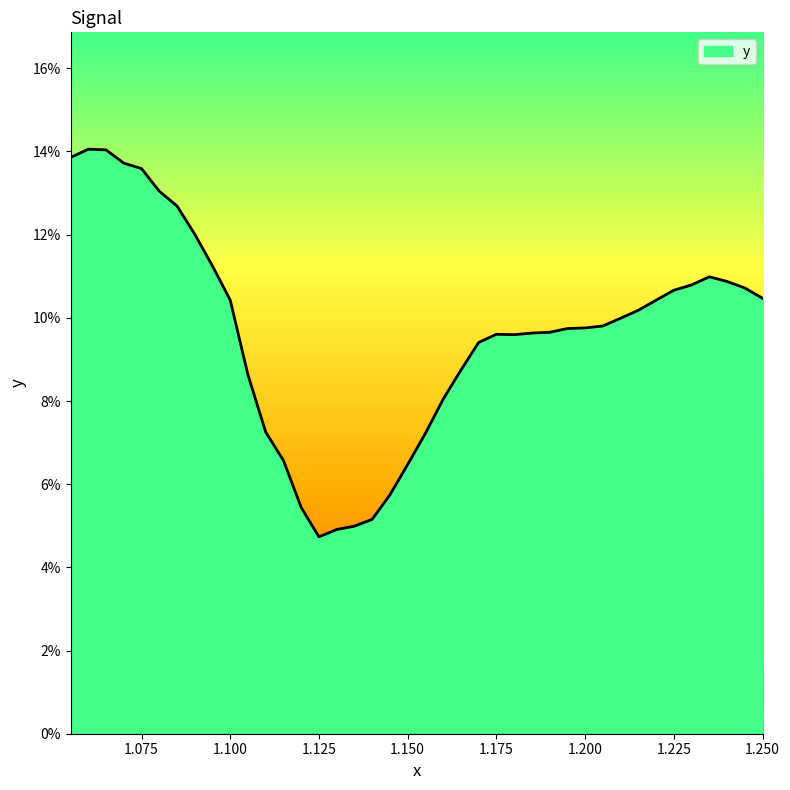

At which category does the data reach its first local valley?

1.125